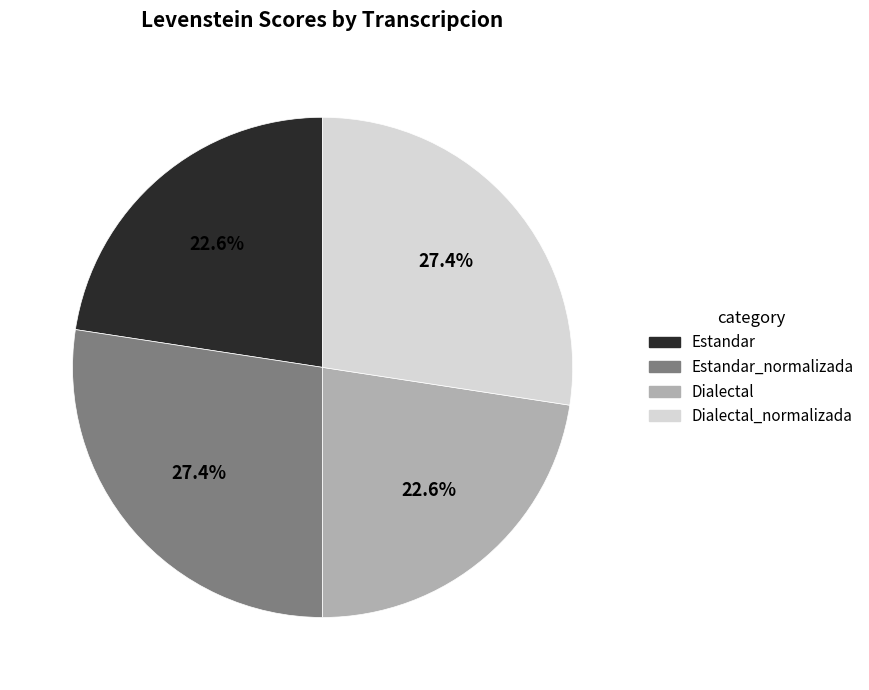

Does any single category account for the majority?

No